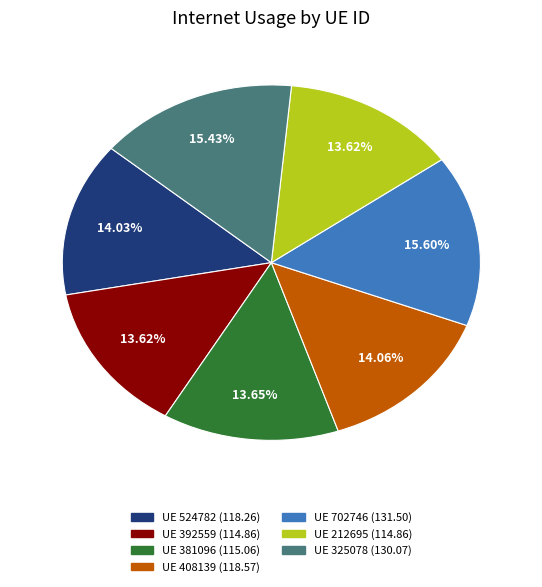

Count the number of slices in the pie.

7